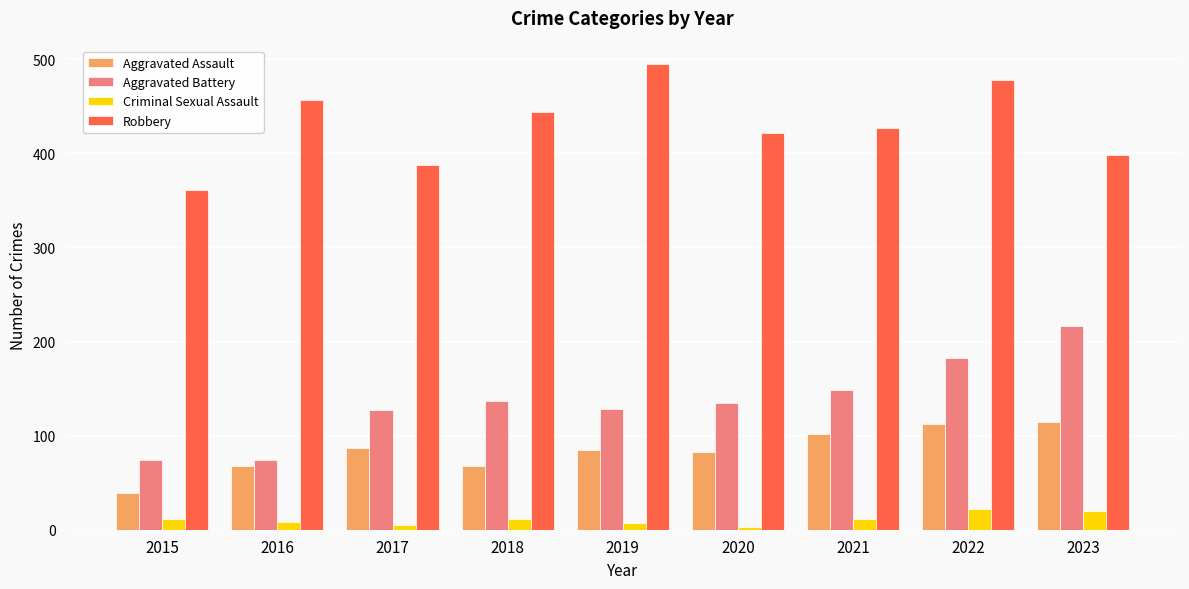

Which series has the largest total across all categories?

Robbery